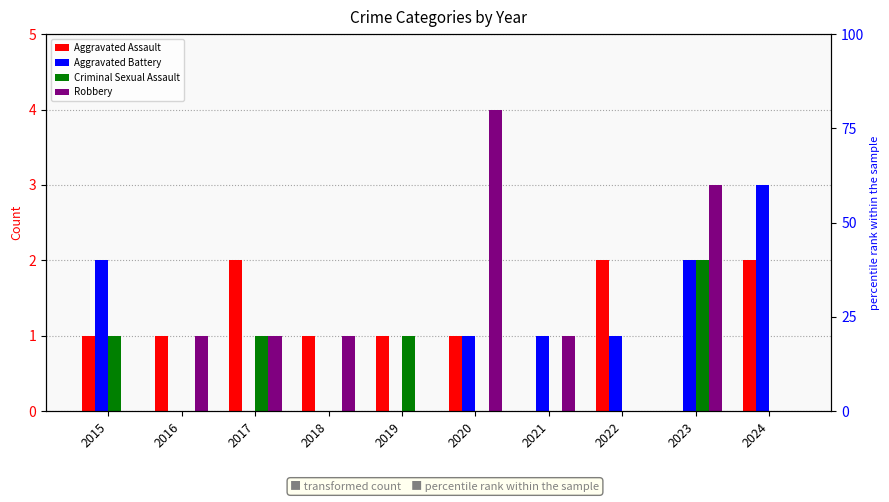

How many bars are there in each group?

4